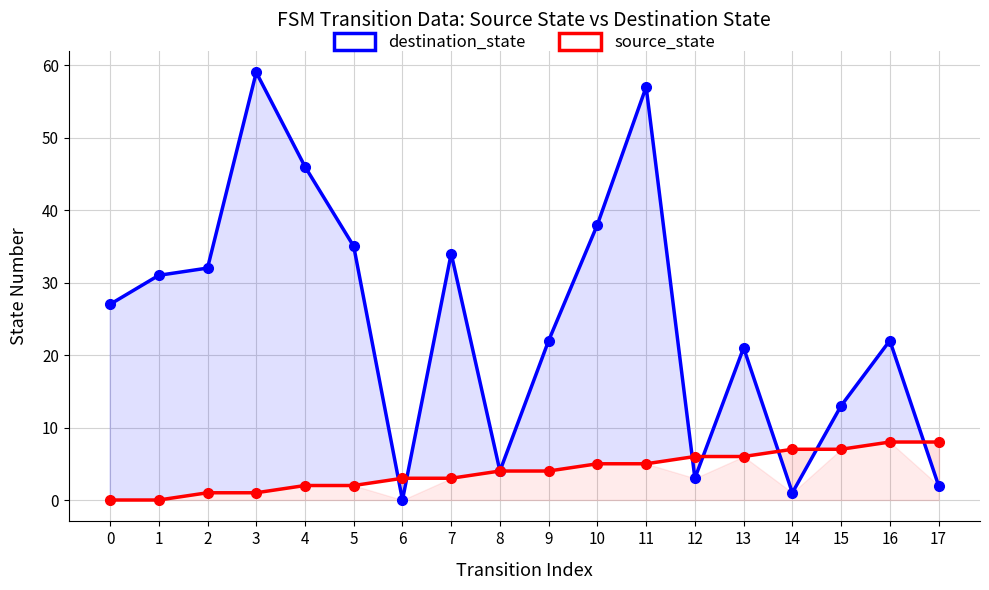

Which series has the widest spread of values?

destination_state